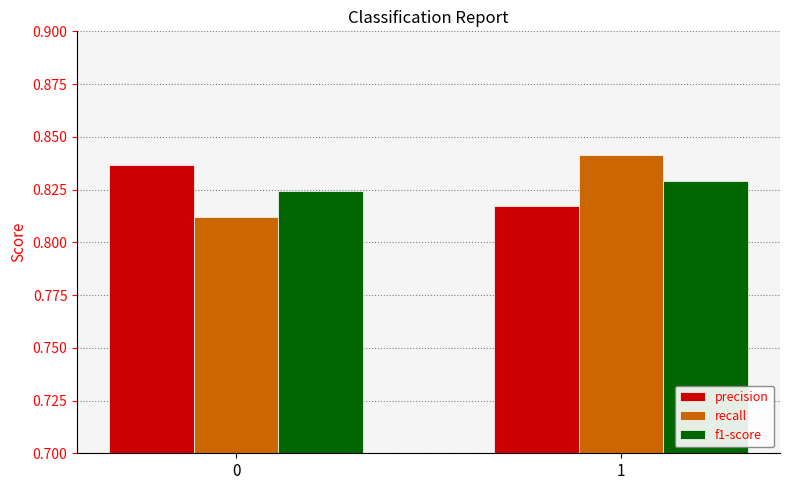

List the labels in order of f1-score value, smallest first.

0, 1